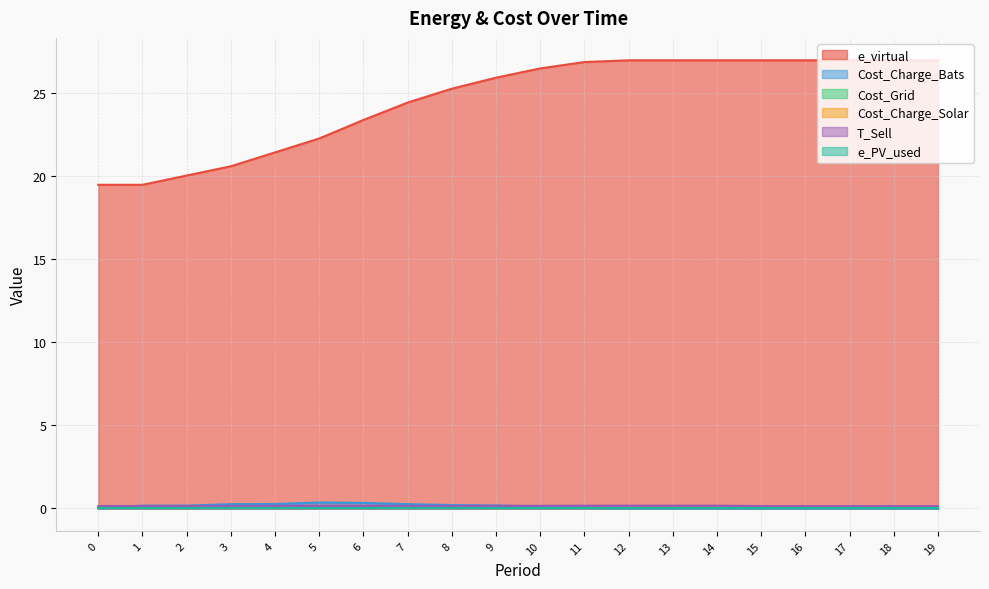

Where is e_virtual nearest to the value 23?

6